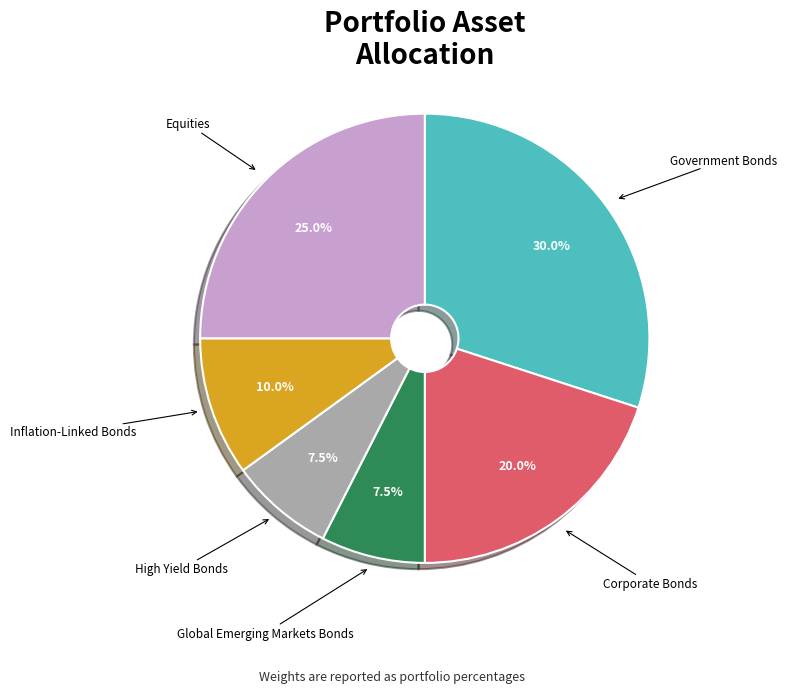

Is there a majority slice in this chart?

No